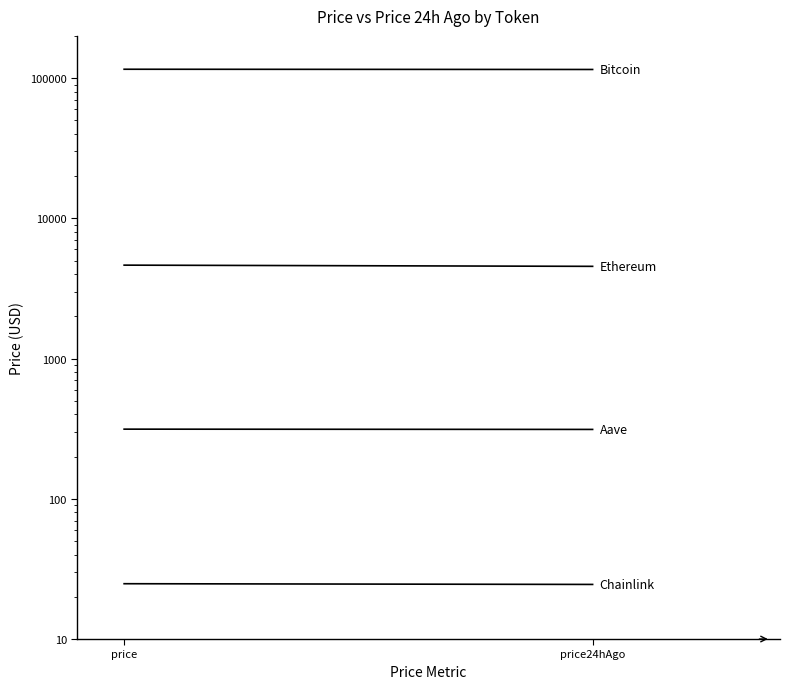

Which label corresponds to the smallest value in the chart?

price24hAgo